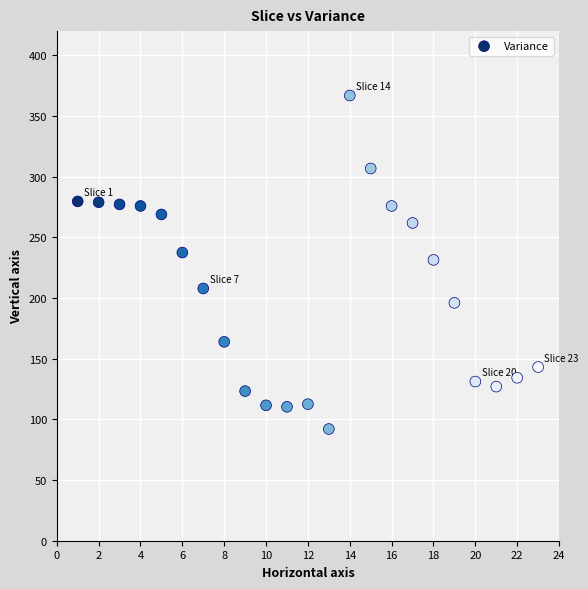

What is the range of X values (max minus min)?

22.0